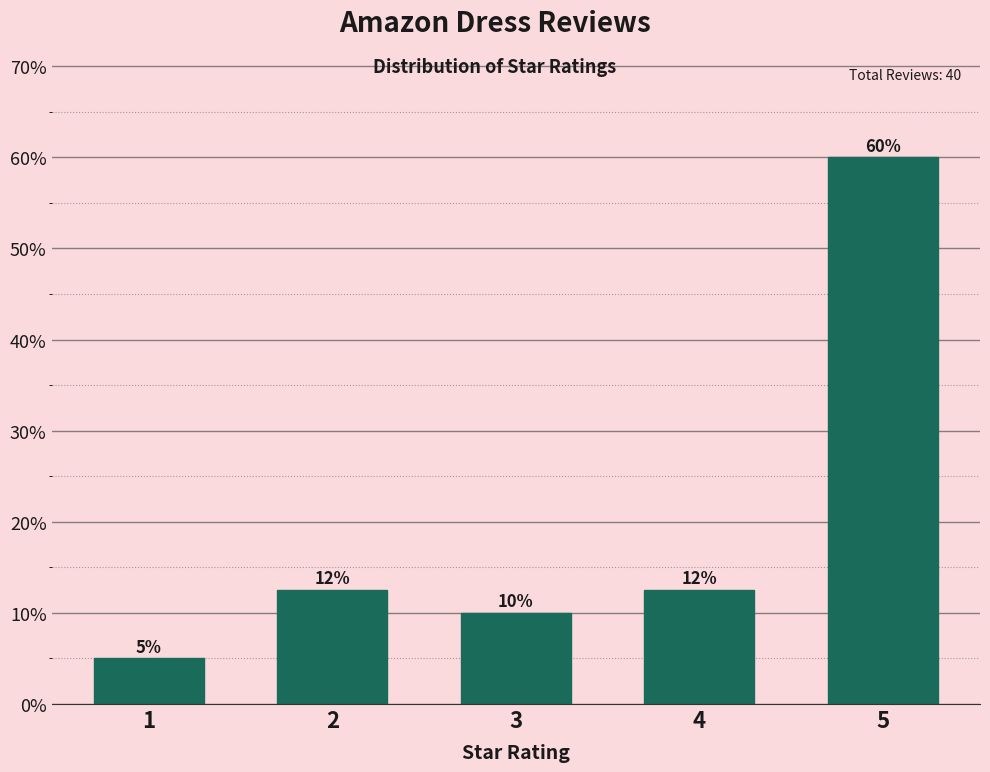

Which has a higher value, 3 or 5?

5